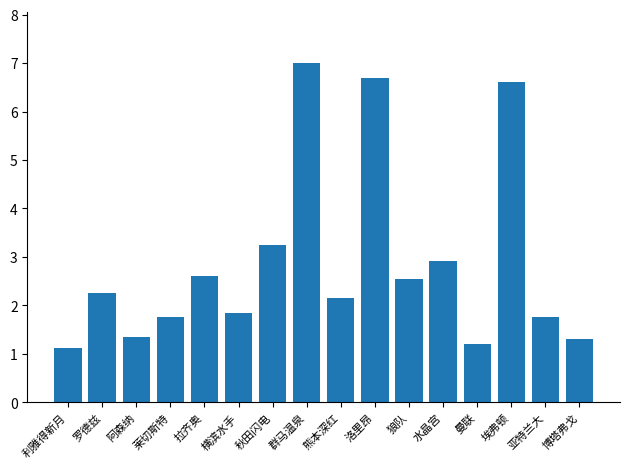

The chart shows a value of 11.3 at 埃弗顿. True or false?

False